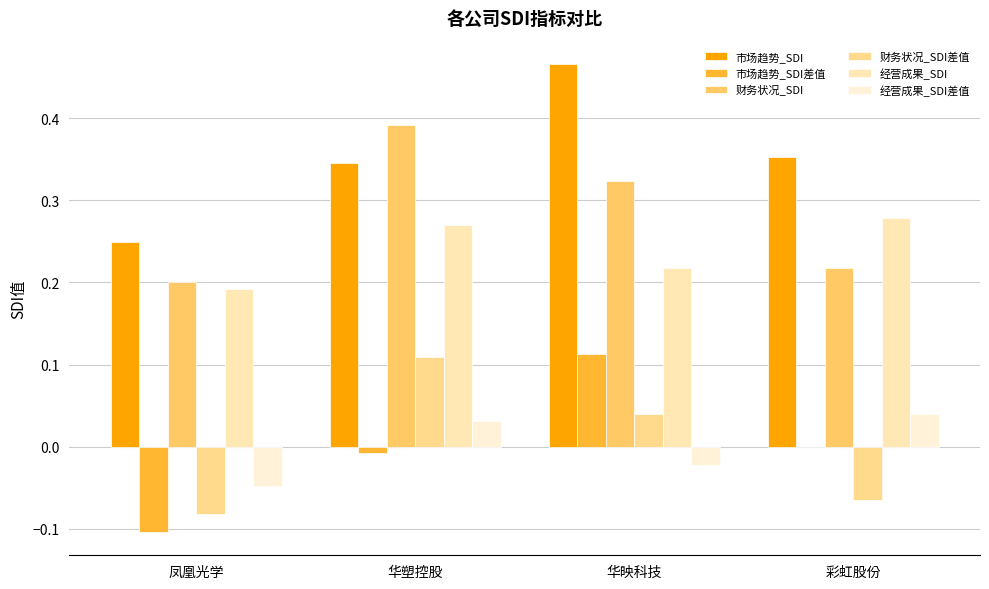

At 彩虹股份, list the series in order from smallest to largest.

财务状况_SDI差值, 市场趋势_SDI差值, 经营成果_SDI差值, 财务状况_SDI, 经营成果_SDI, 市场趋势_SDI